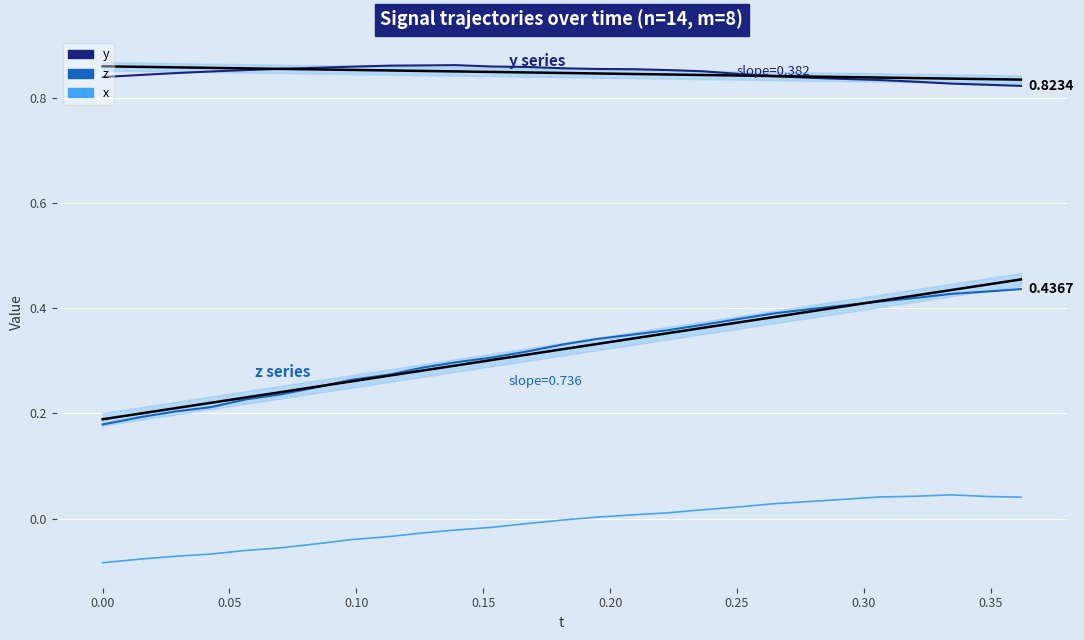

True or false: y trend has more than 1 points higher than both neighbors.

False